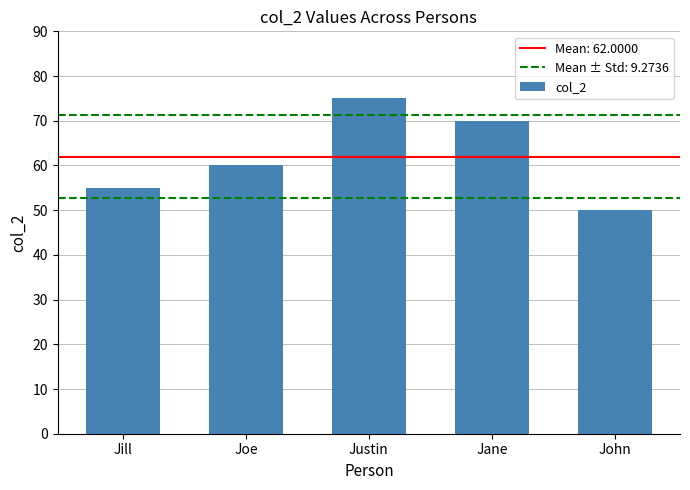

What is the average value?

62